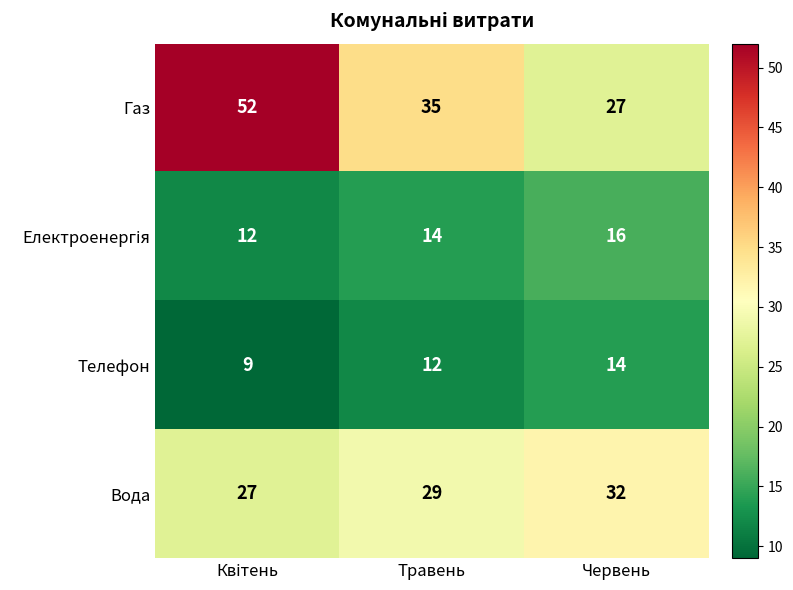

What is the difference between the maximum and minimum values in the Вода series?

5